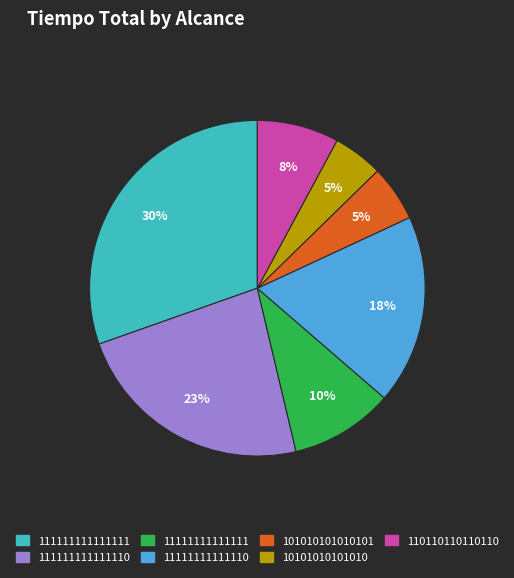

Count the number of slices in the pie.

7